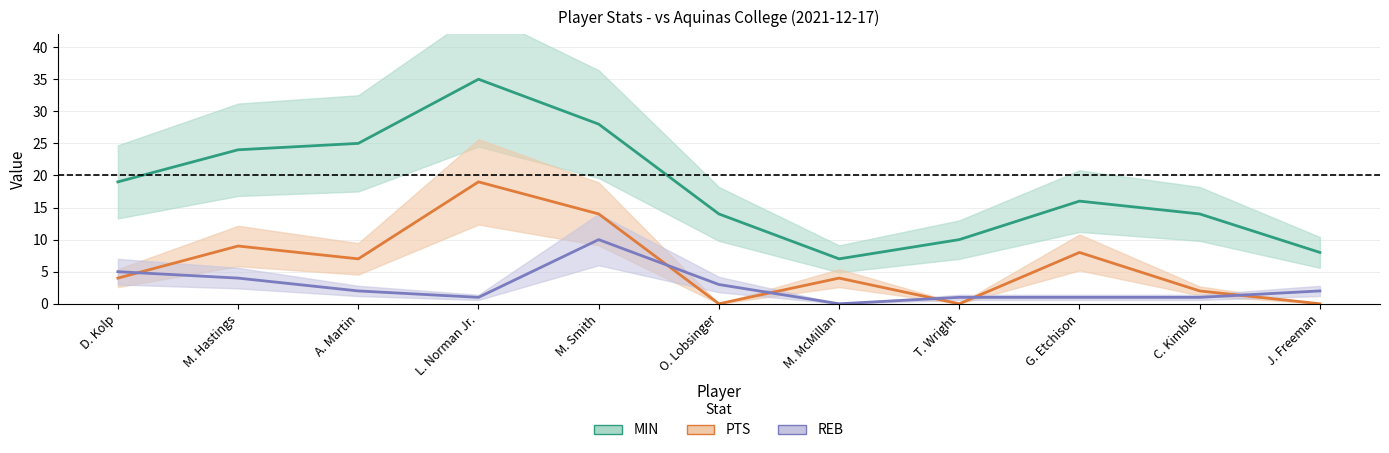

What is the label of the 9th point from the left?

G. Etchison